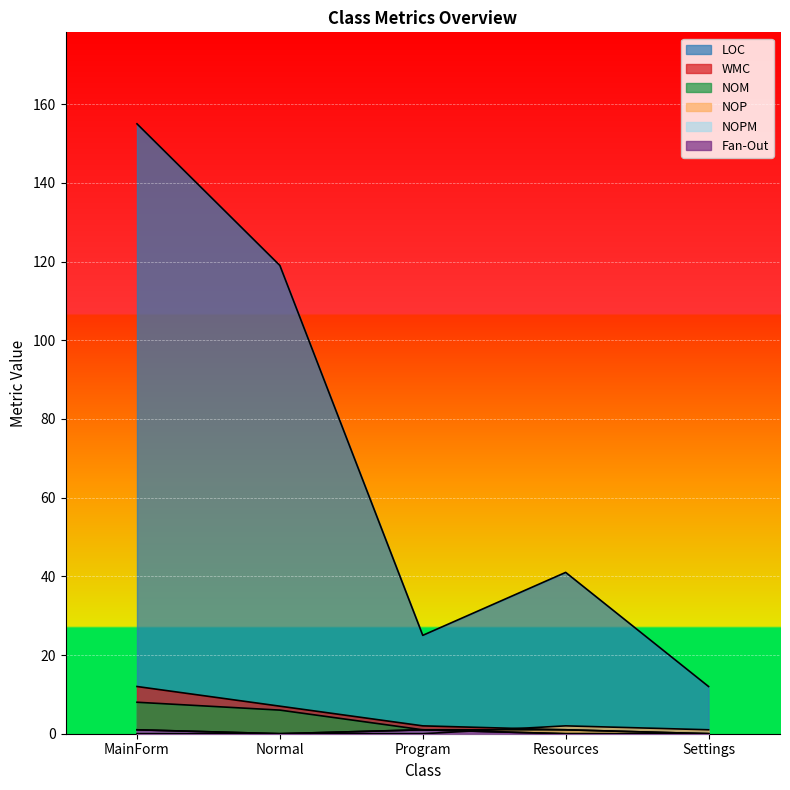

What are all the series names shown in the legend?

LOC, WMC, NOM, NOP, NOPM, Fan-Out